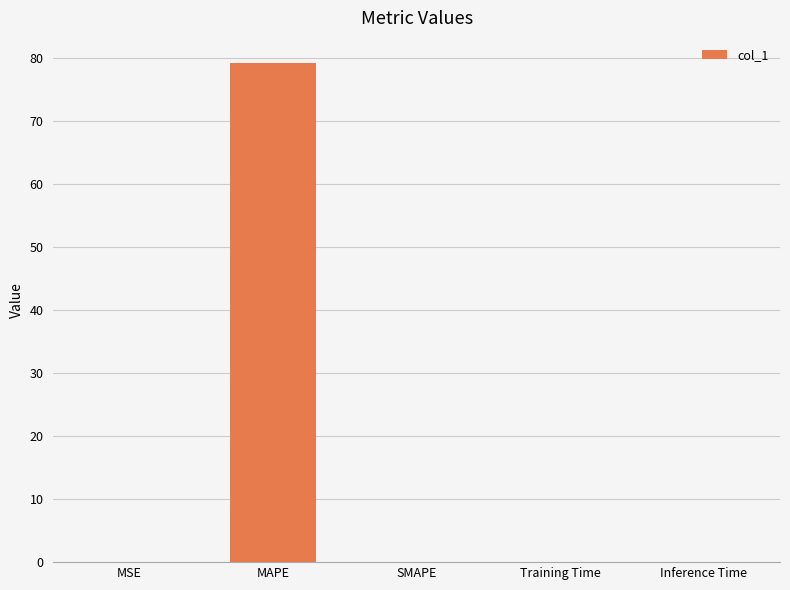

What is the greatest value displayed?

79.3